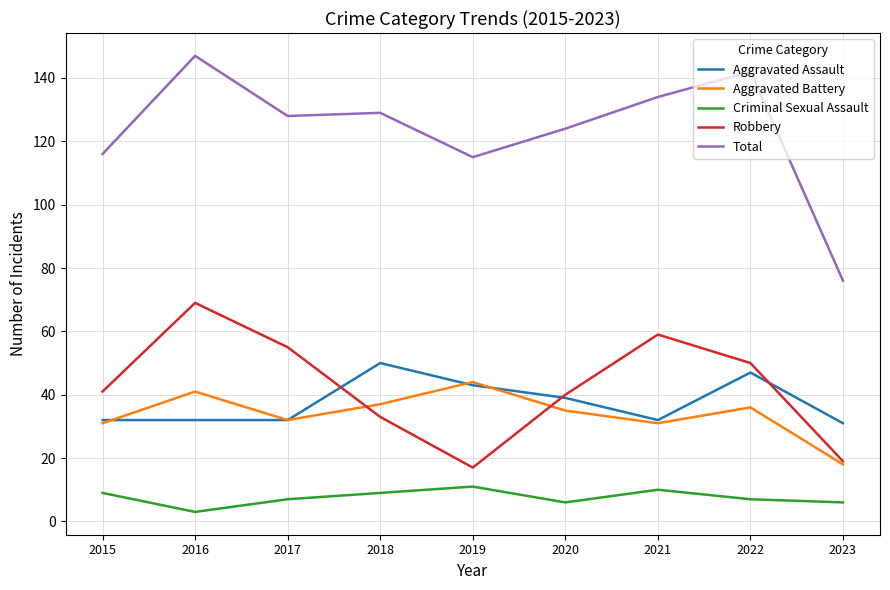

Does the chart display data point markers on the line(s)?

No